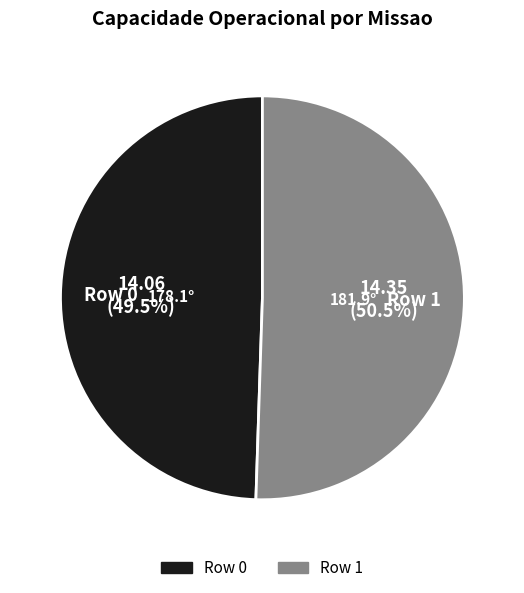

Rank the categories by value from highest to lowest.

Row 1, Row 0